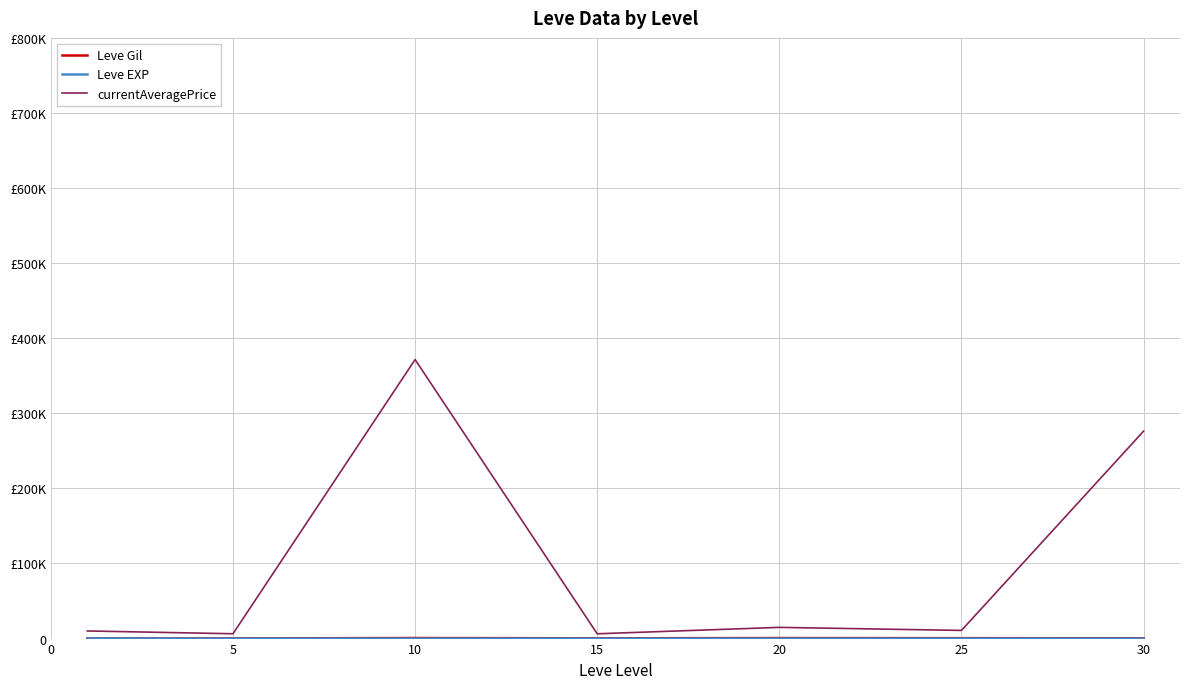

Does the chart display data point markers on the line(s)?

No